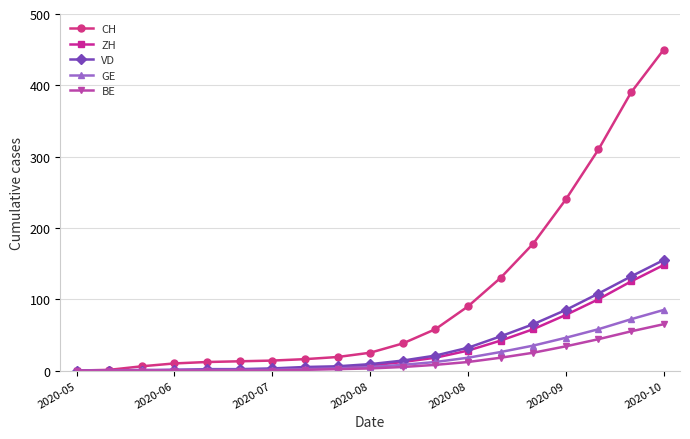

What is the maximum value for GE?

85